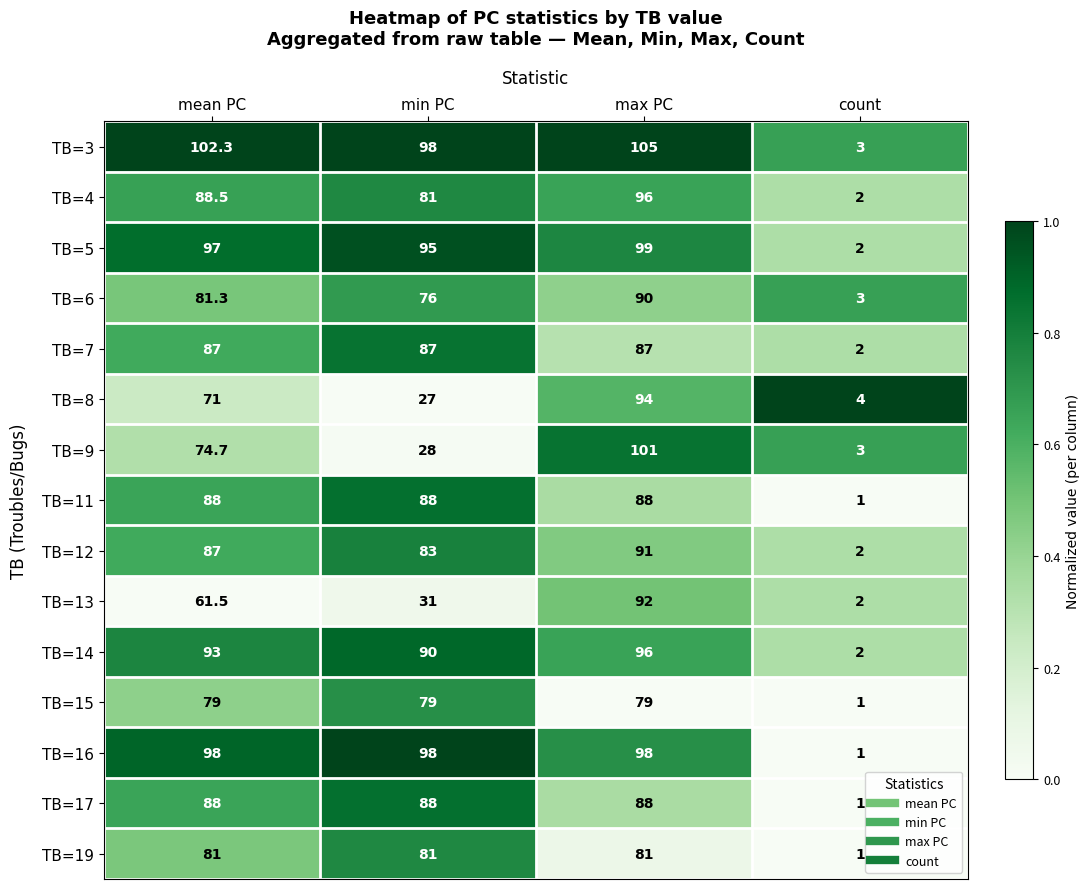

How many values in the TB=7 series are below 87?

1